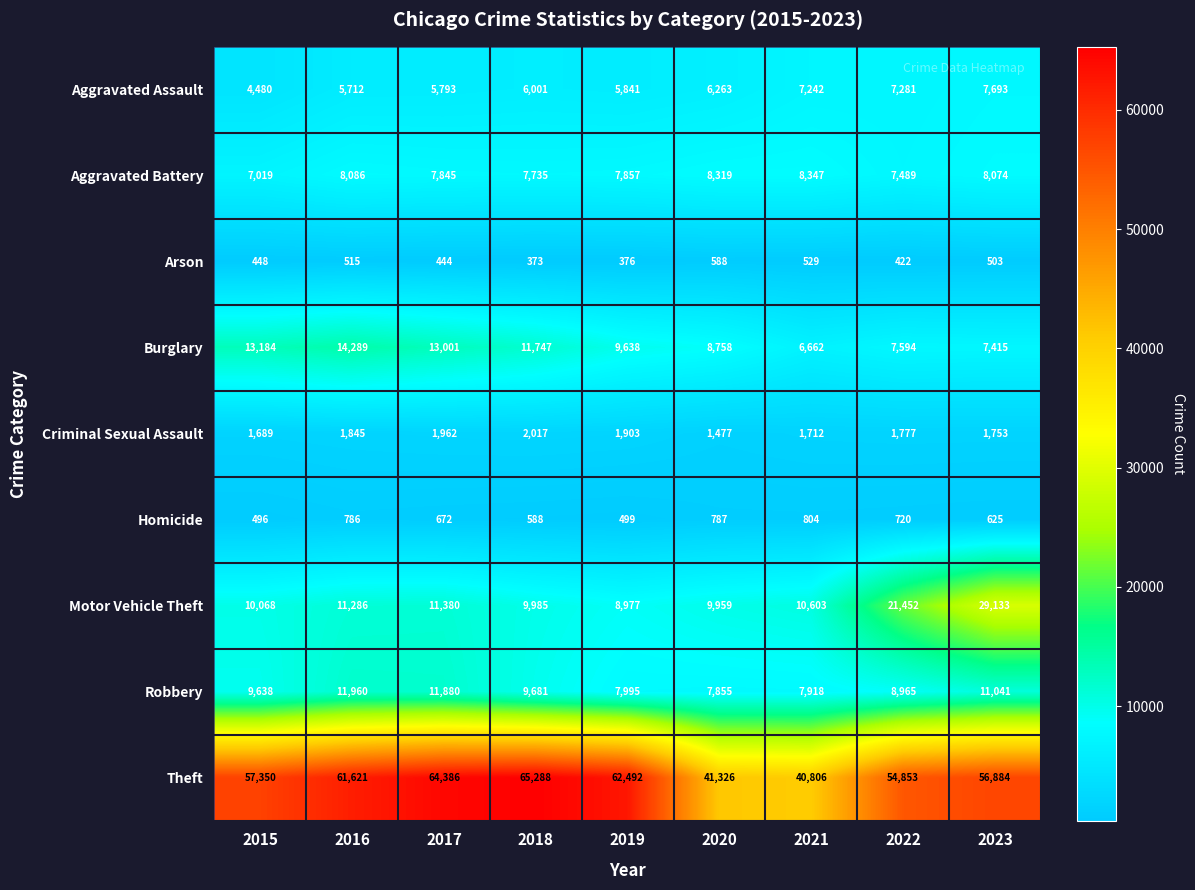

What is the minimum value shown in the chart?

373